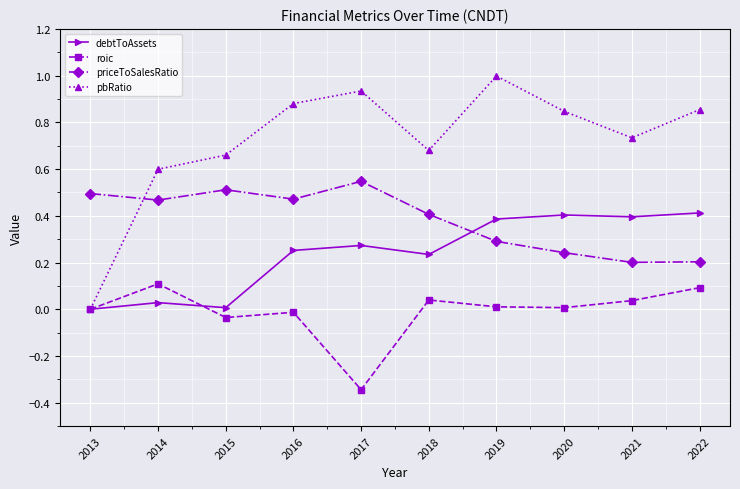

At how many categories does at least one series exceed 0?

10